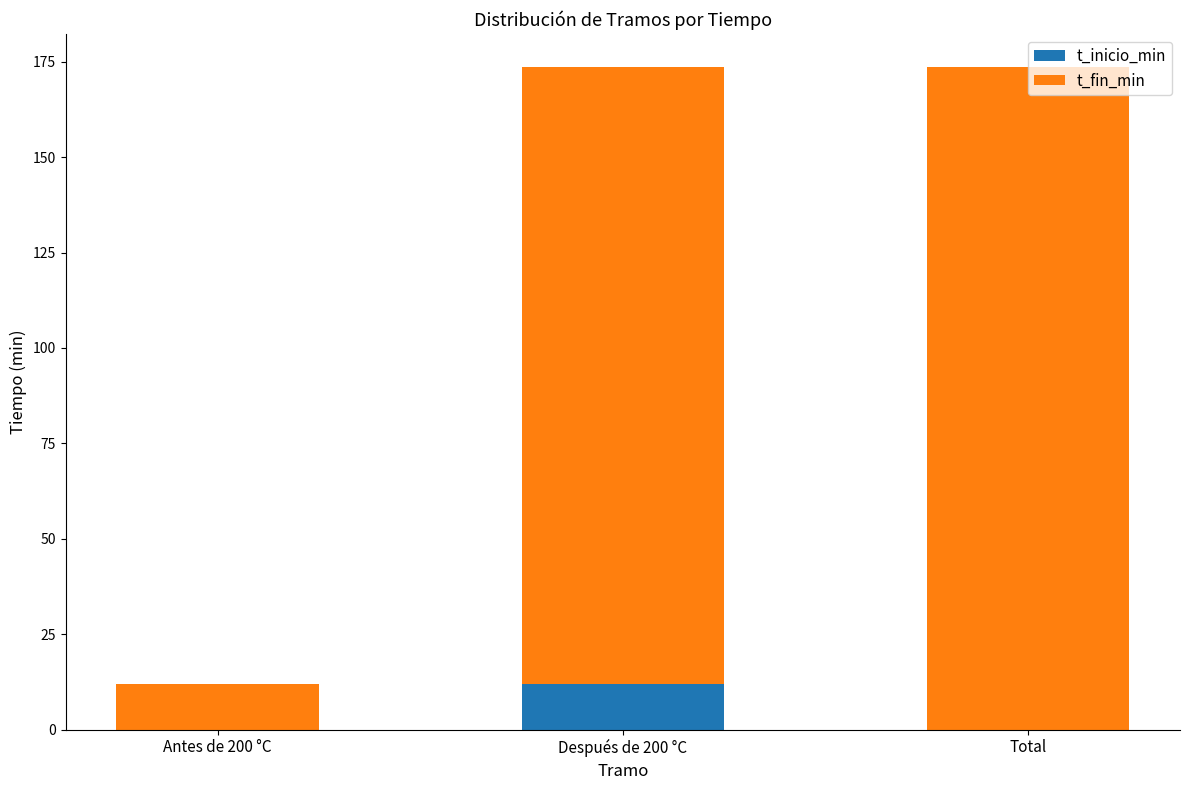

What is the total value across all series at Total?

173.6